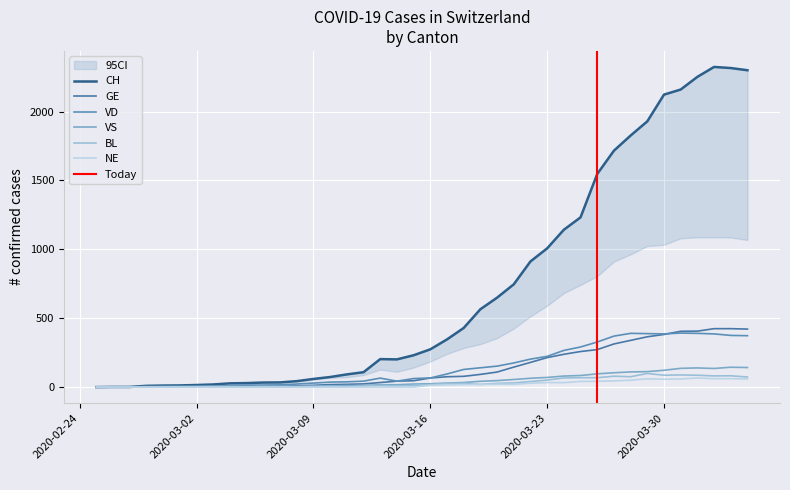

Between 2020-03-07 and 2020-03-11, which is larger?

2020-03-11